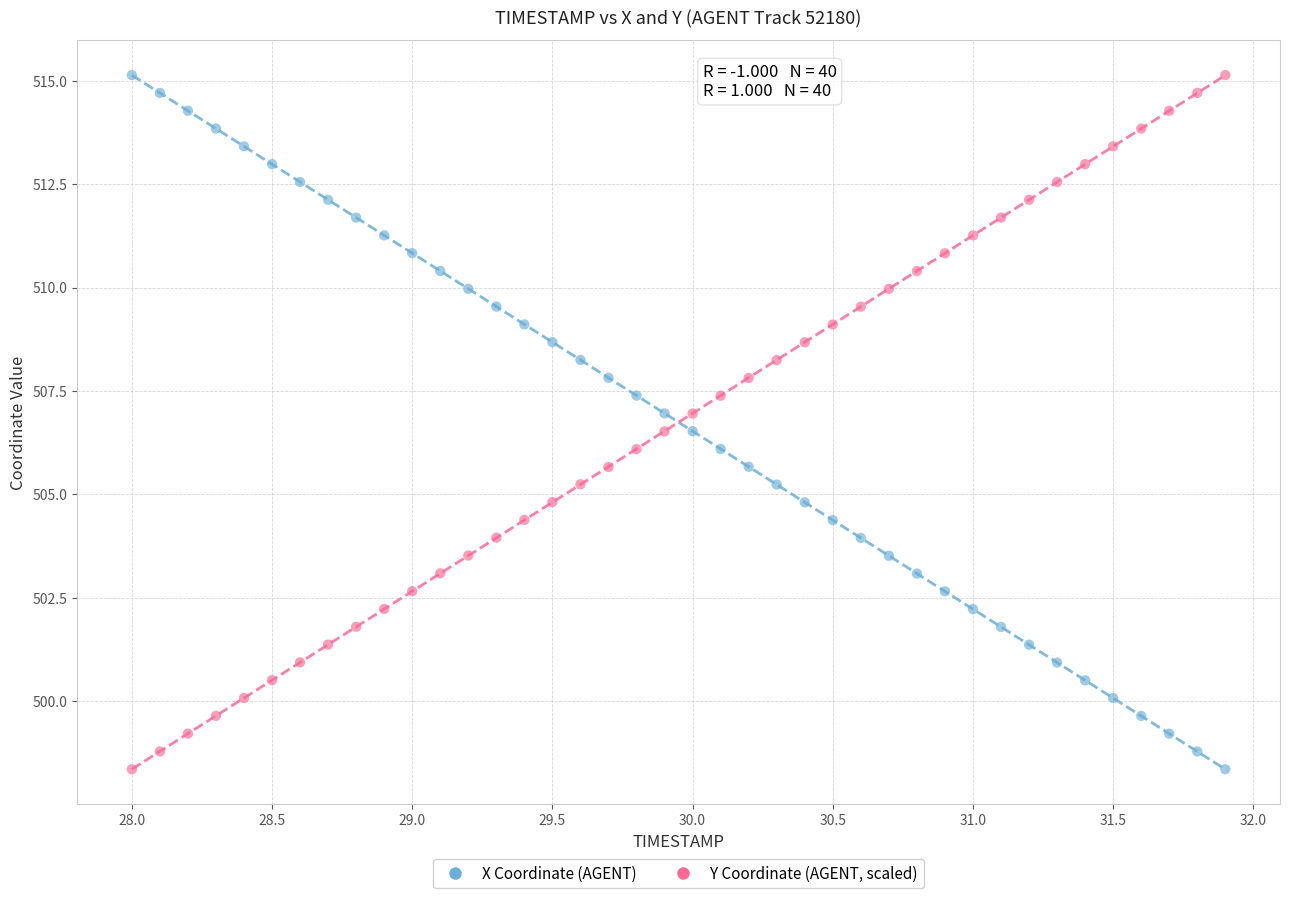

What is the X range (max minus min) for the scatter plot?

3.9